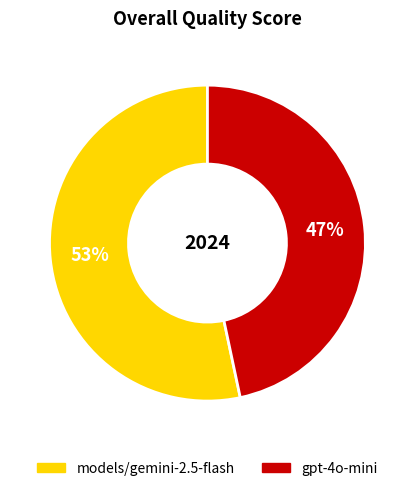

True or false: models/gemini-2.5-flash accounts for 41% of the total.

False